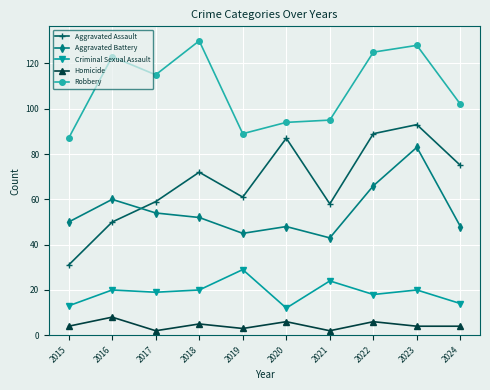

Is this an area chart (filled region under the line)?

No